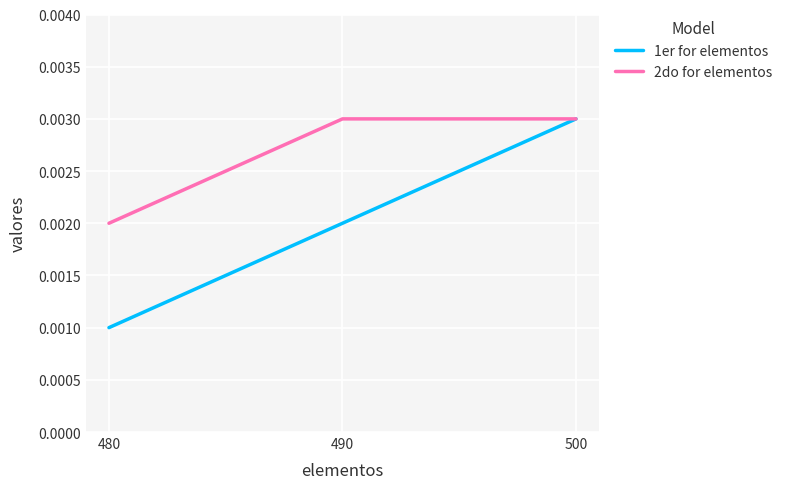

Which series has the largest range (max minus min)?

1er for elementos